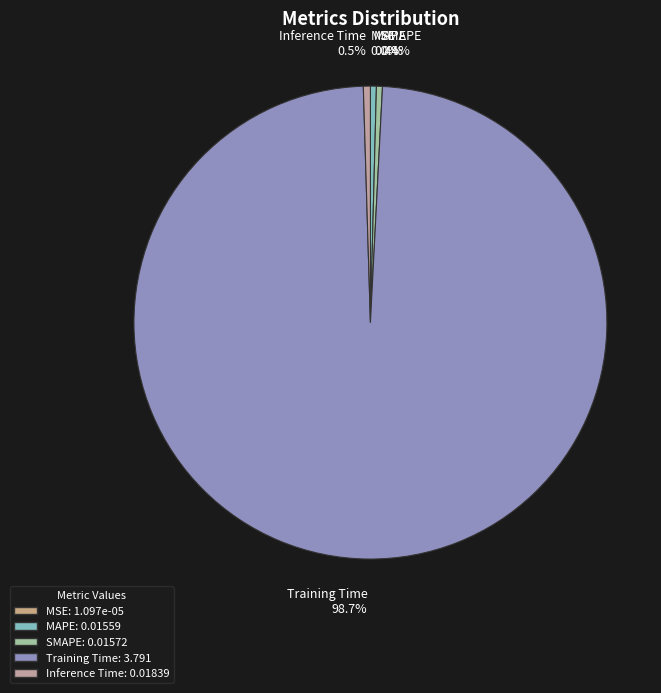

Do SMAPE and Training Time together represent more than half of the pie?

Yes